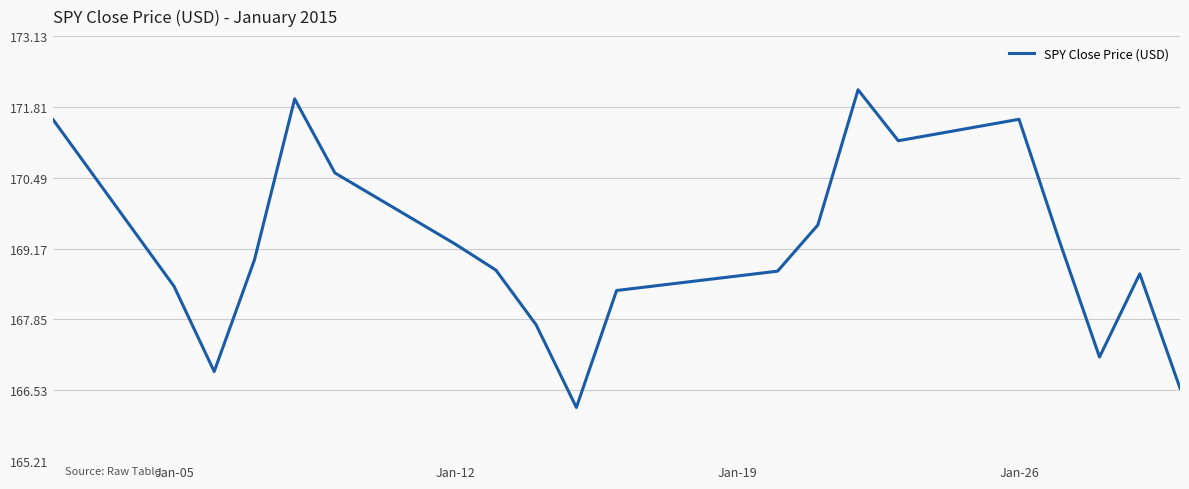

What is the difference between the maximum and minimum values?

5.9